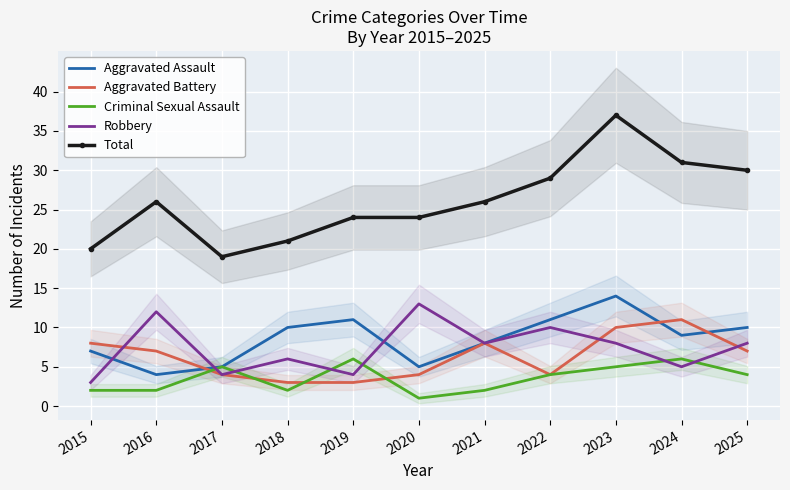

What is the difference between the maximum and minimum values in the Criminal Sexual Assault series?

5